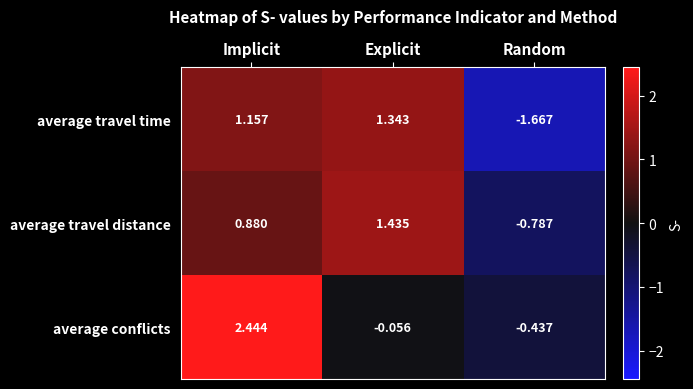

Where does the average travel time series first go above 1?

Implicit